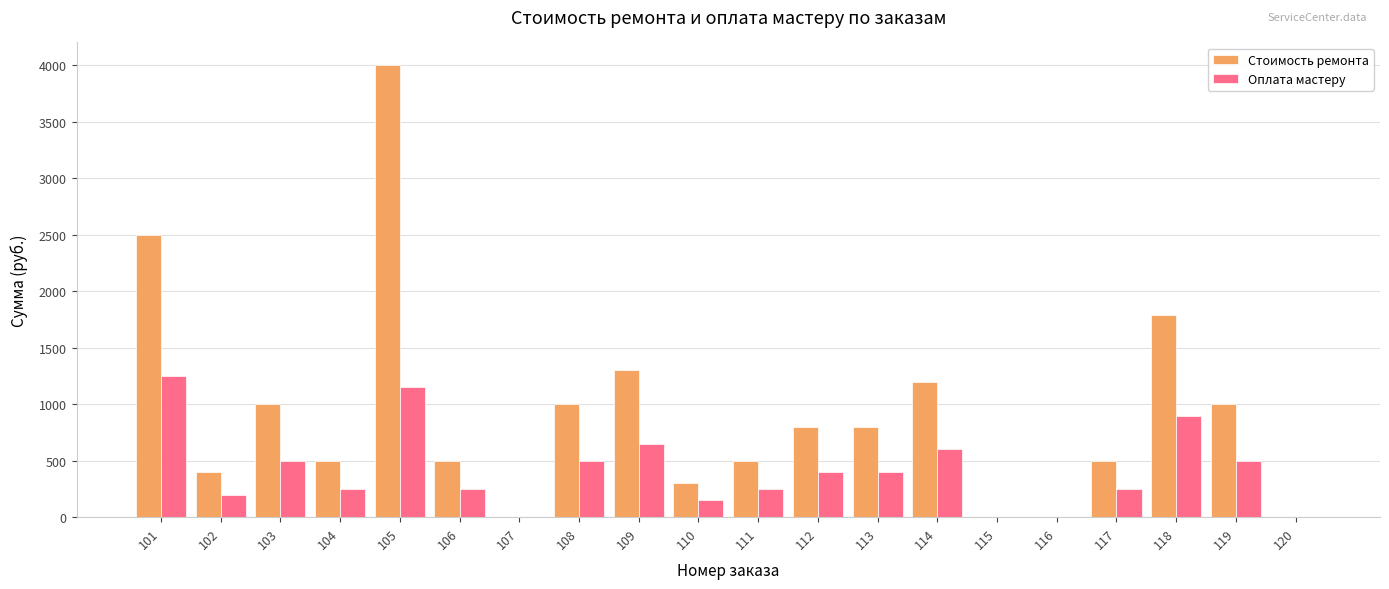

At which category is the sum across all series the highest?

105